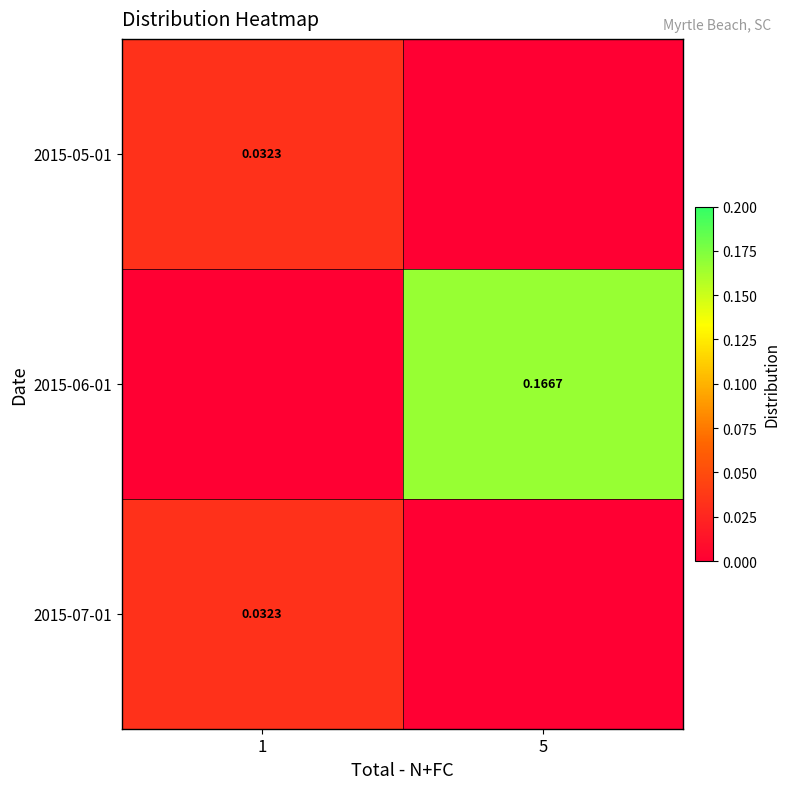

How many positive values does the 2015-06-01 series have?

1